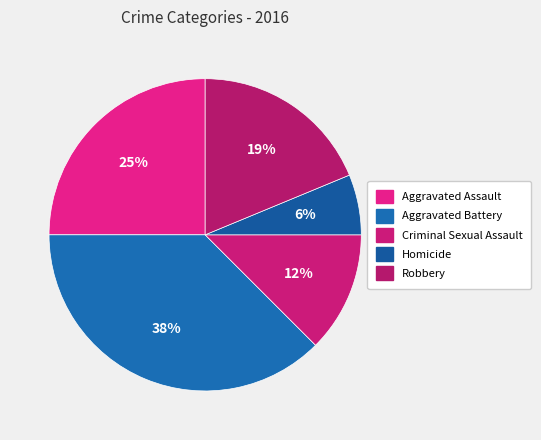

The Aggravated Battery slice represents 38% of the pie. True or false?

True